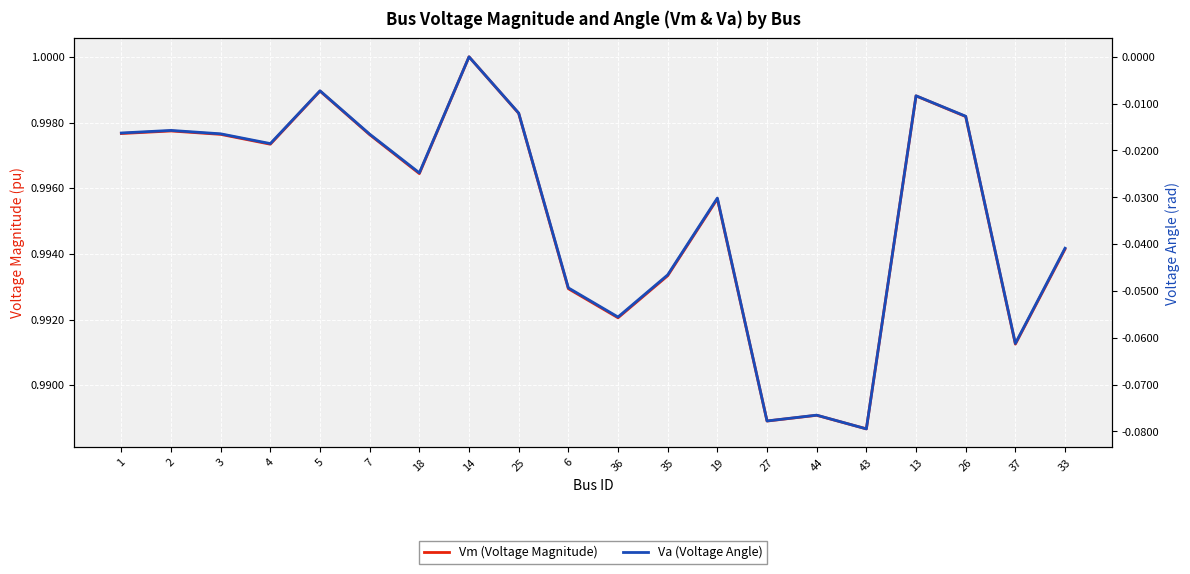

What is the difference between the highest and lowest values at 19?

1.0